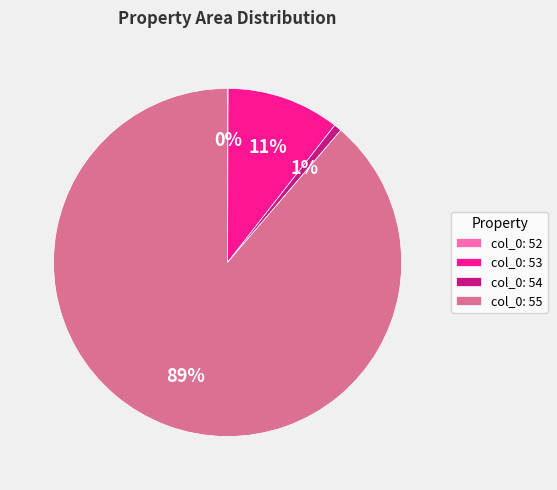

To the nearest percent, what portion does col_0: 54 represent?

1%